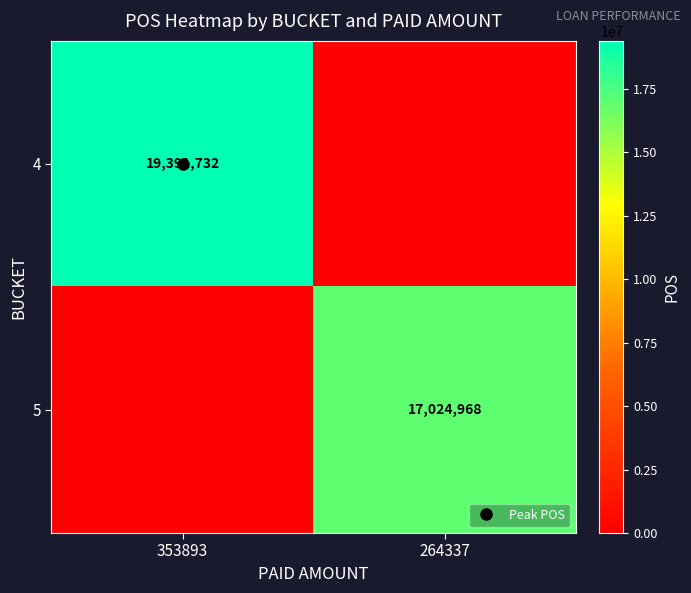

What is the difference between the 5 values at 353893 and 264337?

17024968.0